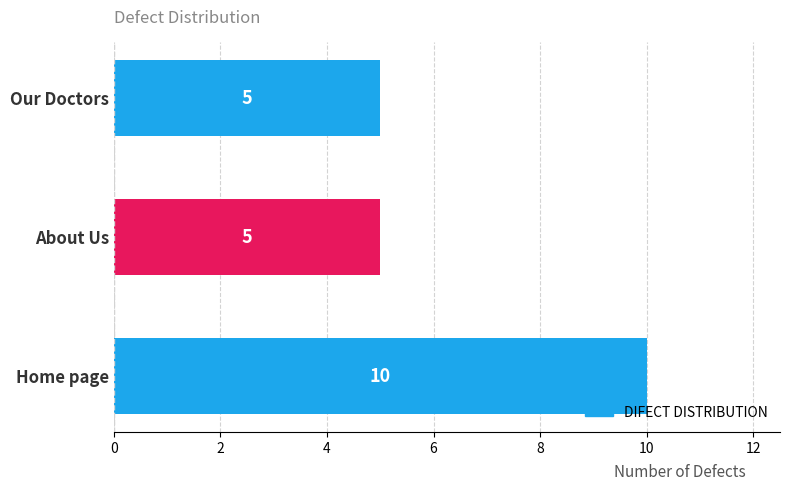

What is the minimum value shown in the chart?

5